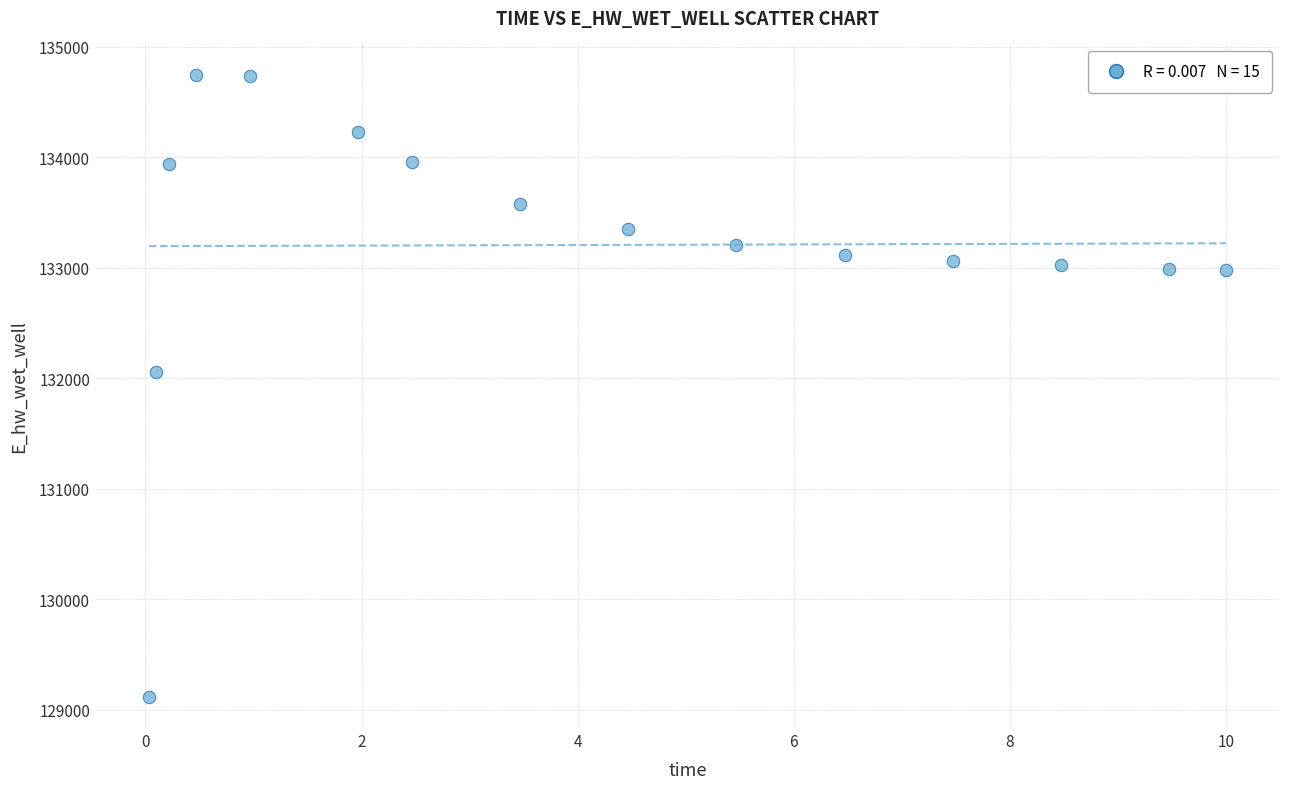

What is the range of Y values (max minus min)?

5633.4